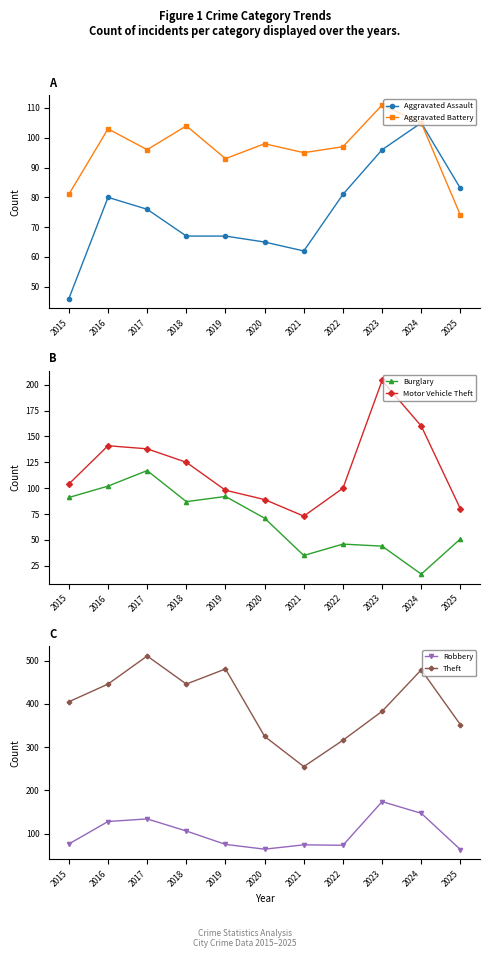

What is the sum of all Robbery values?

1114